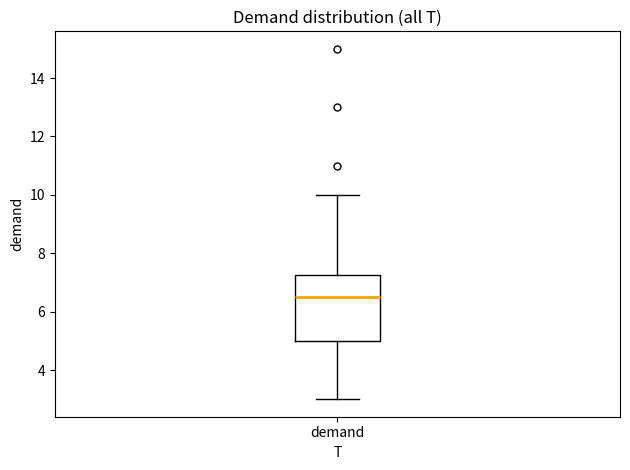

Read this box plot against the y-axis: the position of the median line, the range covered by the box, and the ends of both whiskers. The values are not printed on the chart, so give them approximately, as read against the axis.

median 6.6, box 5.0 to 7.2, whiskers 3.0 to 10.0